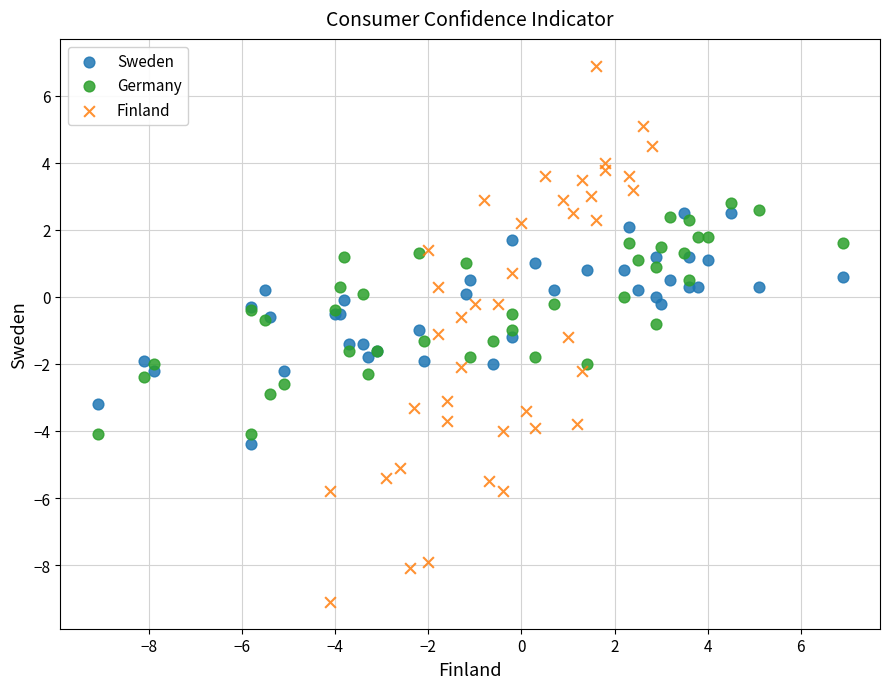

Which series reaches the minimum Y coordinate?

Finland